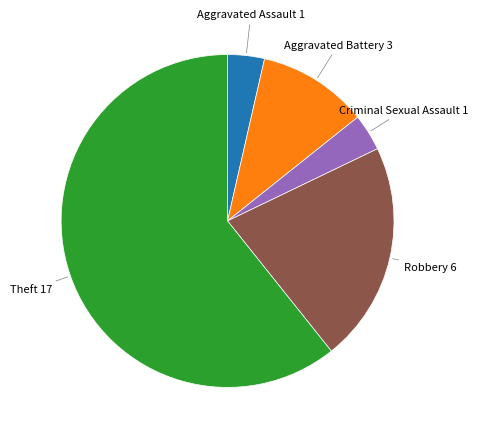

Do Robbery and Aggravated Battery together represent more than half of the pie?

No